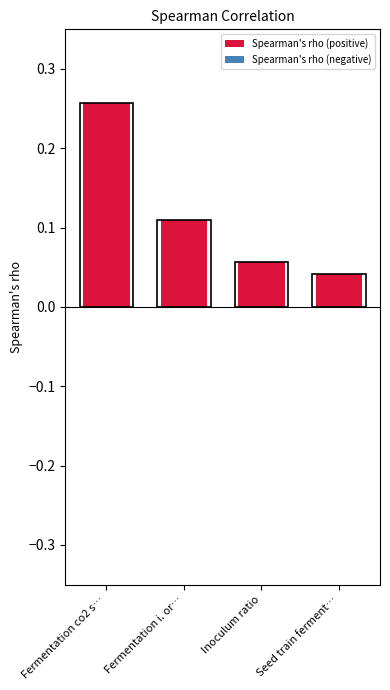

Rank the categories by Spearman's rho (positive) value from highest to lowest.

Fermentation co2 s…, Fermentation i. or…, Inoculum ratio, Seed train ferment…